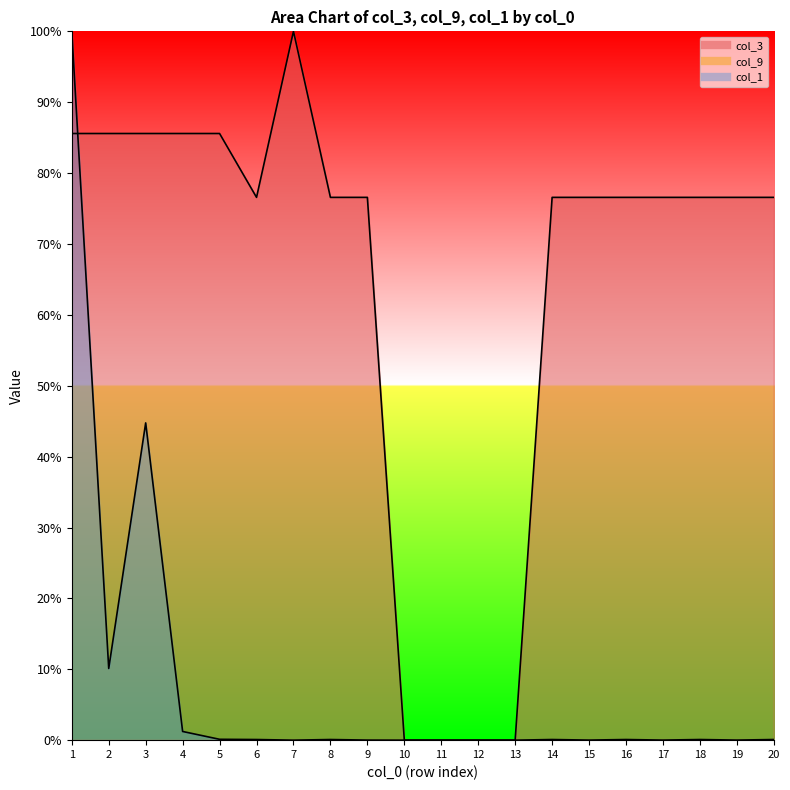

Reading right to left, extract all data points from this chart.

col_3: 20=76.6	19=76.6	18=76.6	17=76.6	16=76.6	15=76.6	14=76.6	13=0.0	12=0.0	11=0.0	10=0.0	9=76.6	8=76.6	7=100.0	6=76.6	5=85.6	4=85.6	3=85.6	2=85.6	1=85.6
col_1: 20=0.1	19=0.0	18=0.1	17=0.0	16=0.1	15=0.0	14=0.1	13=0.0	12=0.0	11=0.0	10=0.0	9=0.0	8=0.1	7=0.0	6=0.1	5=0.1	4=1.2	3=44.8	2=10.1	1=100.0